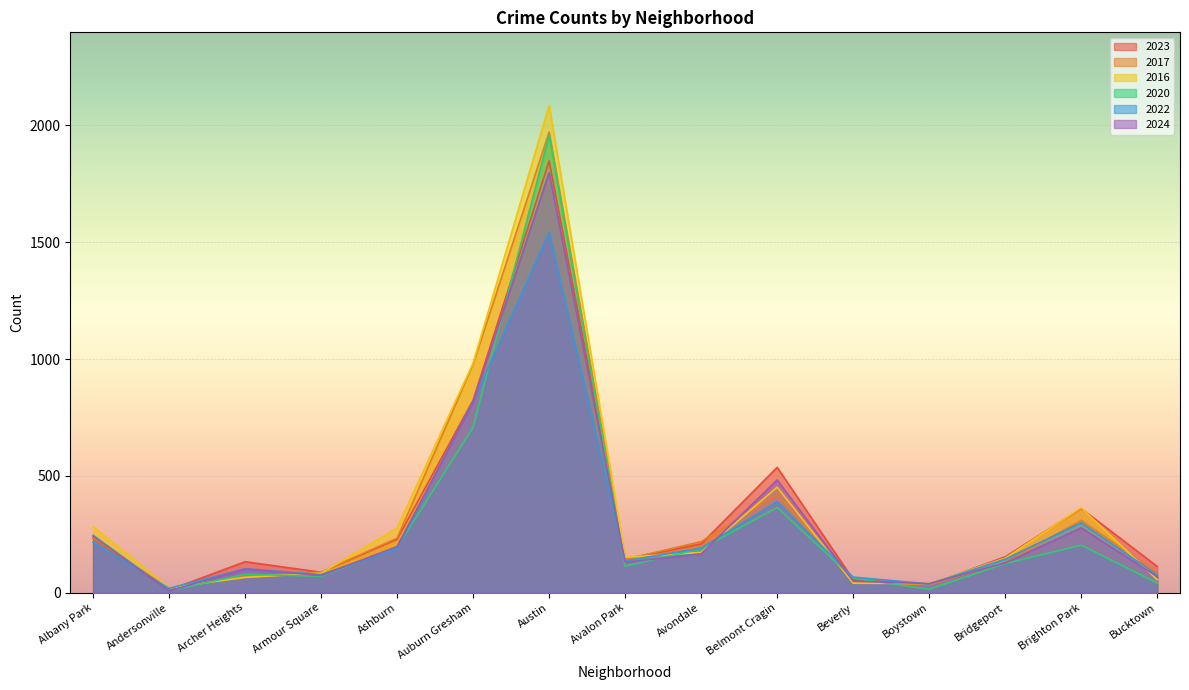

Between Albany Park and Avalon Park, which is larger?

Albany Park